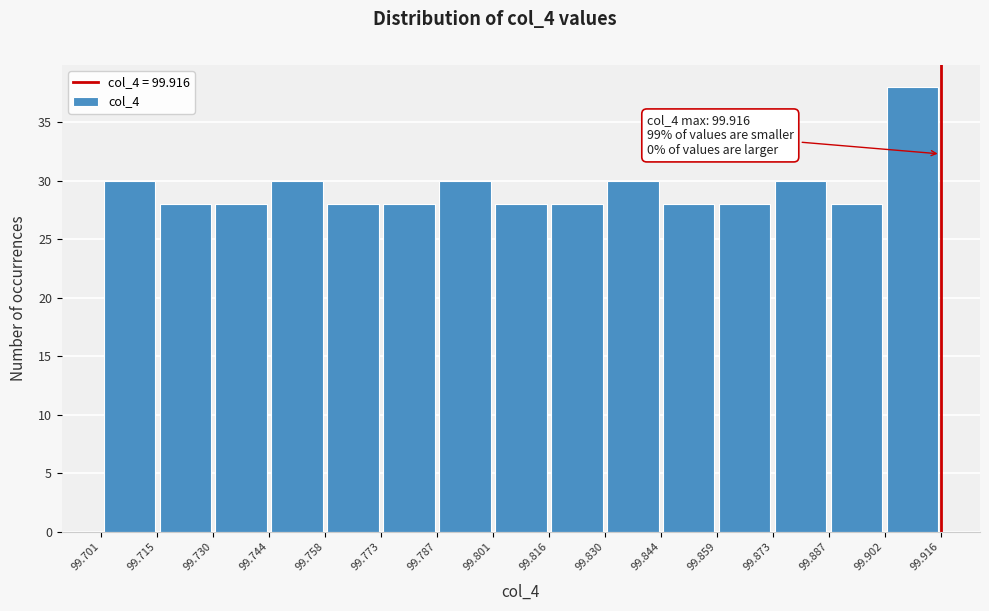

Which range on the x-axis has the tallest bar?

99.902 to 99.916